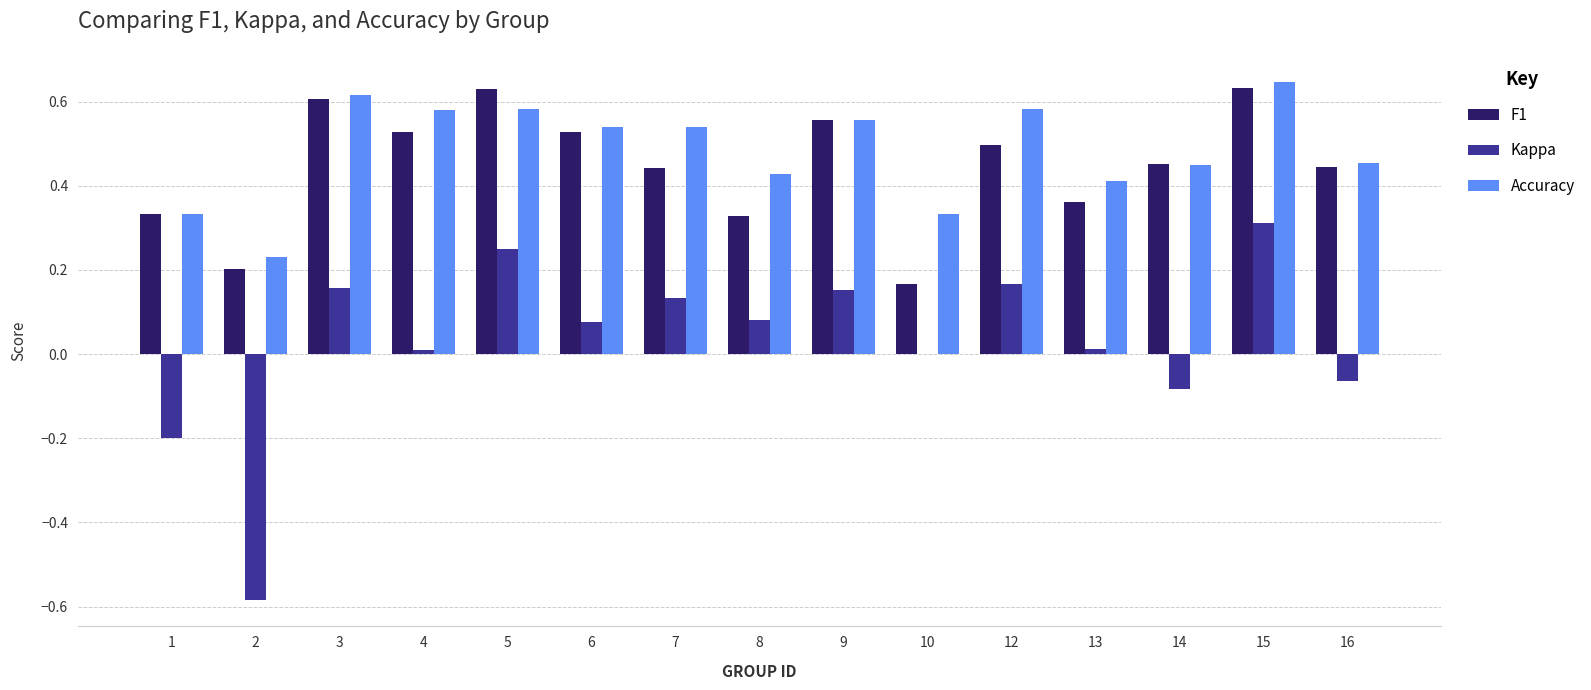

How many data points does each series have?

15